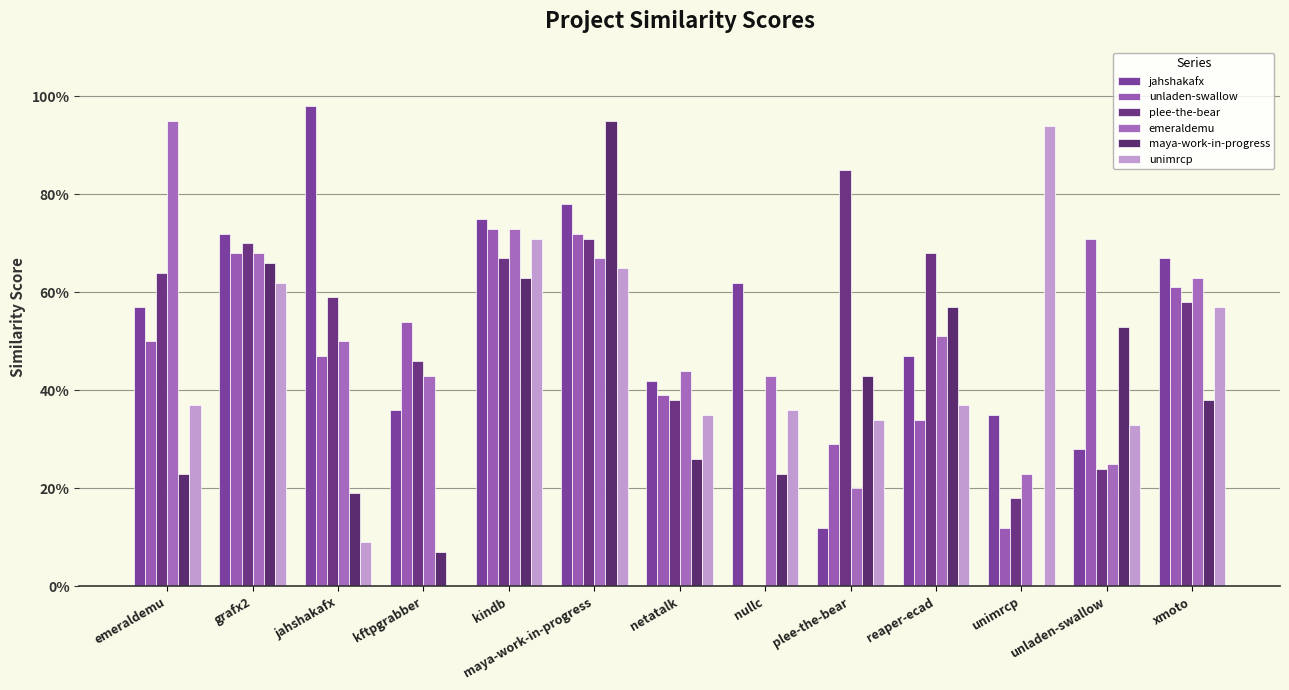

What is the difference between the plee-the-bear values at unimrcp and kftpgrabber?

0.3